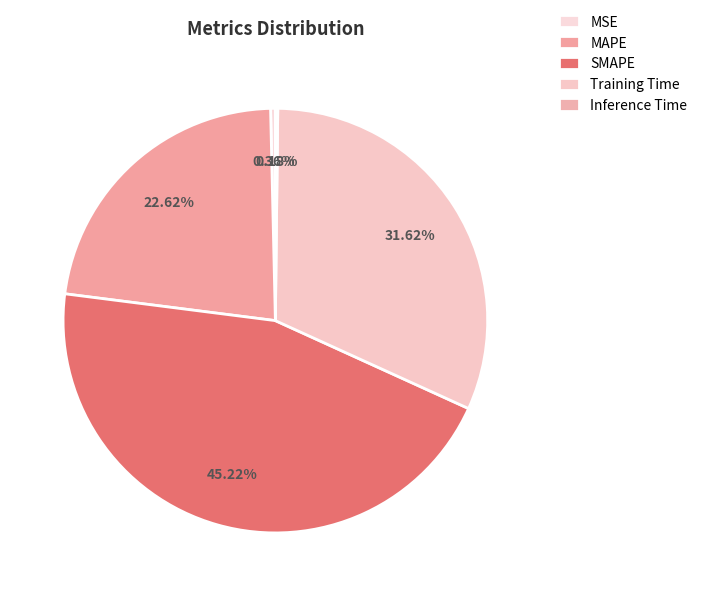

To the nearest percent, what is the combined percentage of MAPE and SMAPE?

68%